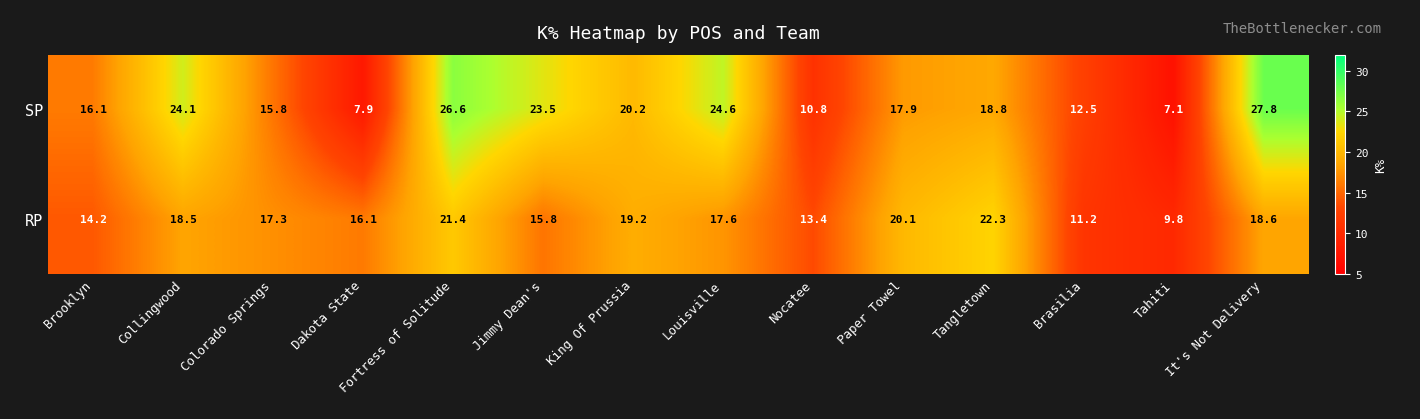

Which category has the highest value in the RP series?

Tangletown